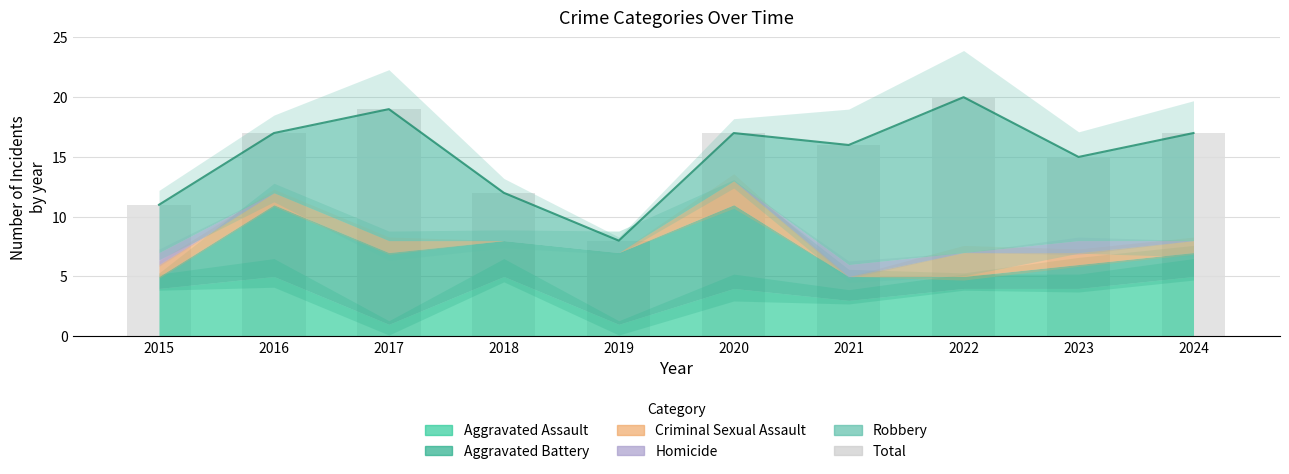

Reading right to left, what are all the values shown in this chart?

17	15	20	16	17	8	12	19	17	11